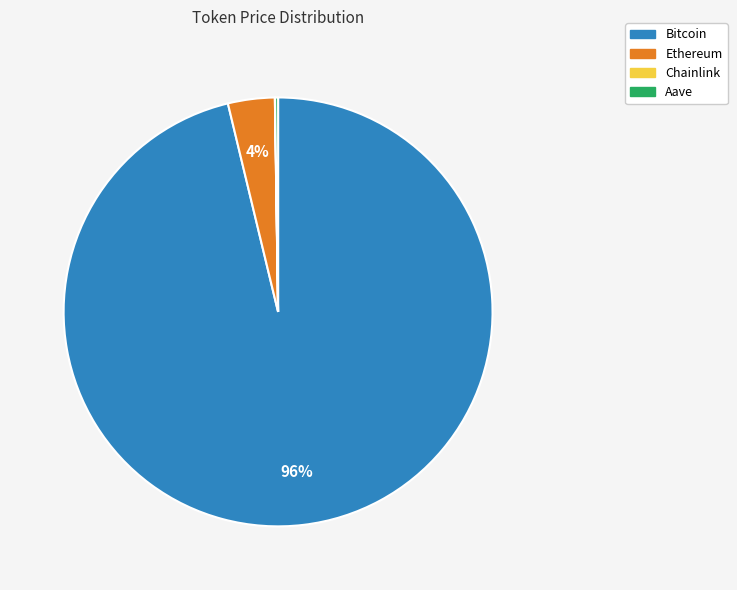

To the nearest percent, what is the average slice percentage?

25%